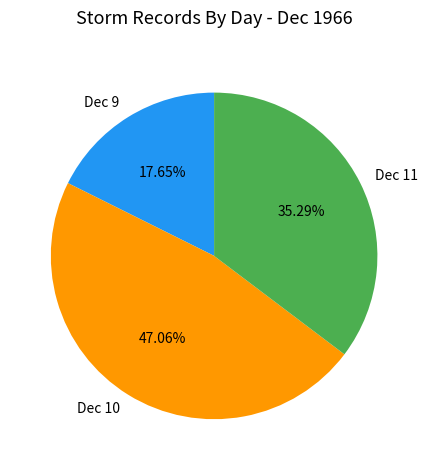

Is there any slice that represents more than half of the pie?

No